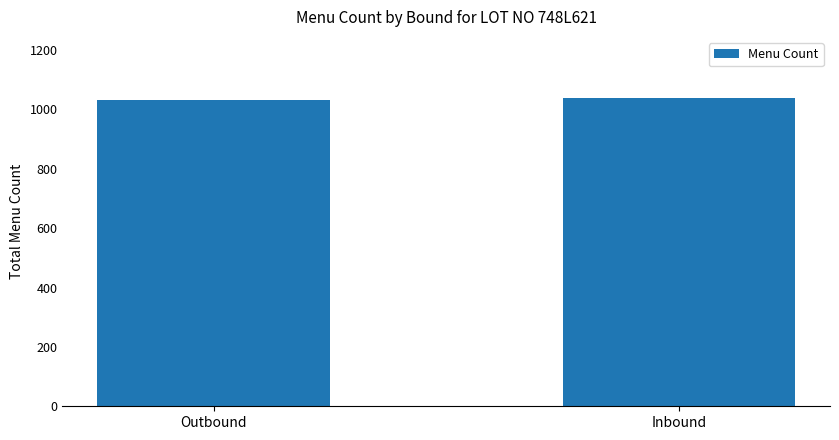

What is the label of the 1st bar from the right?

Inbound